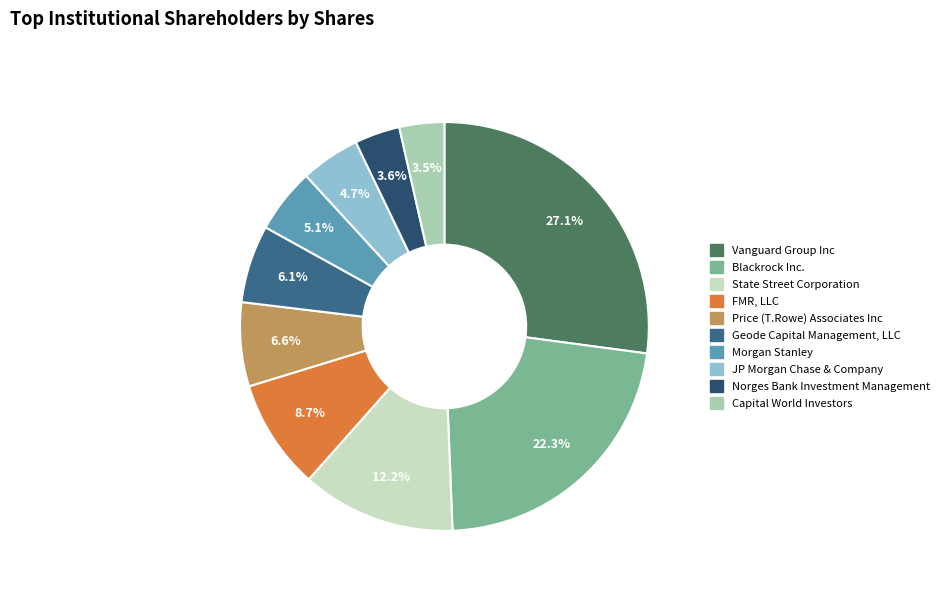

Do Geode Capital Management, LLC and Blackrock Inc. together represent more than half of the pie?

No